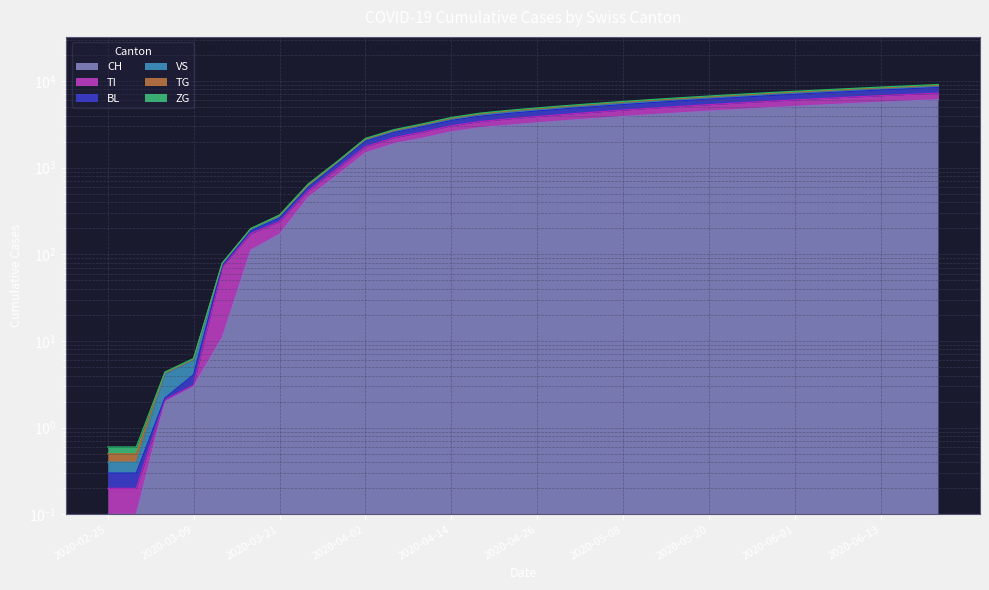

The value of CH at 2020-06-05 is 5300.0. True or false?

True